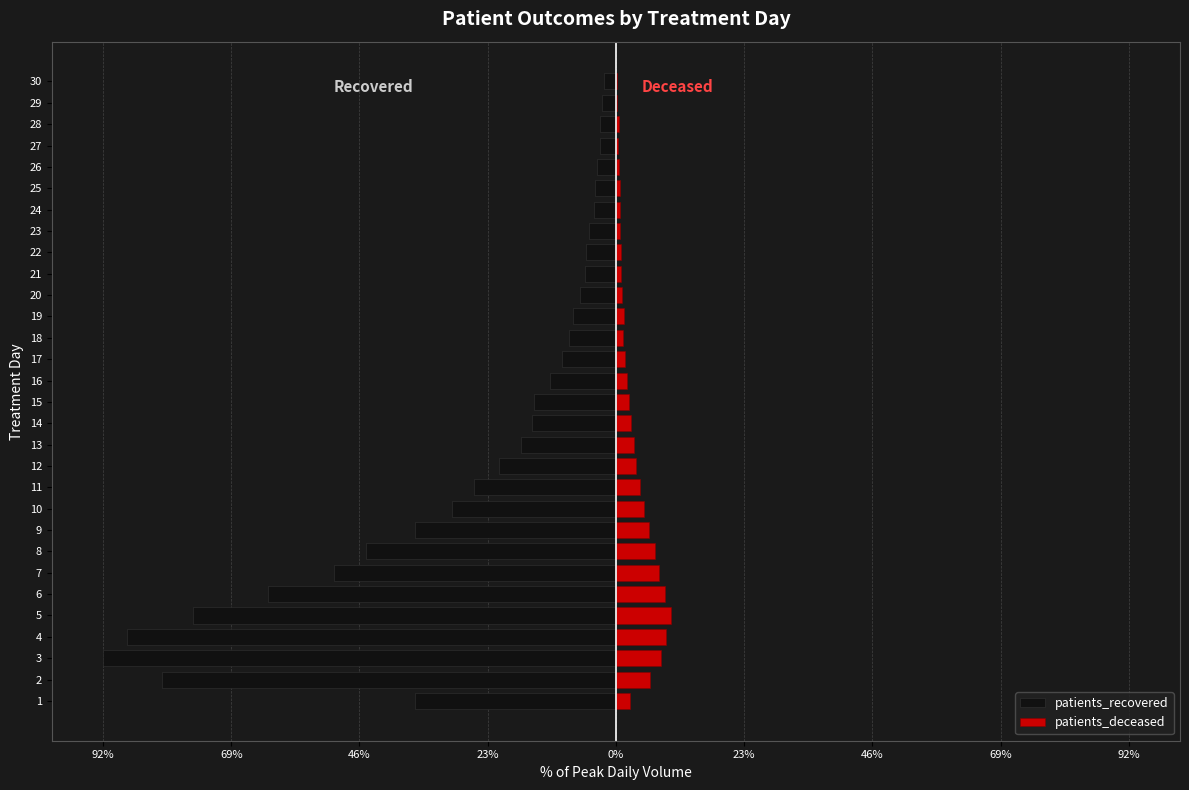

What is the spread (max minus min) of values at 1?

38.5